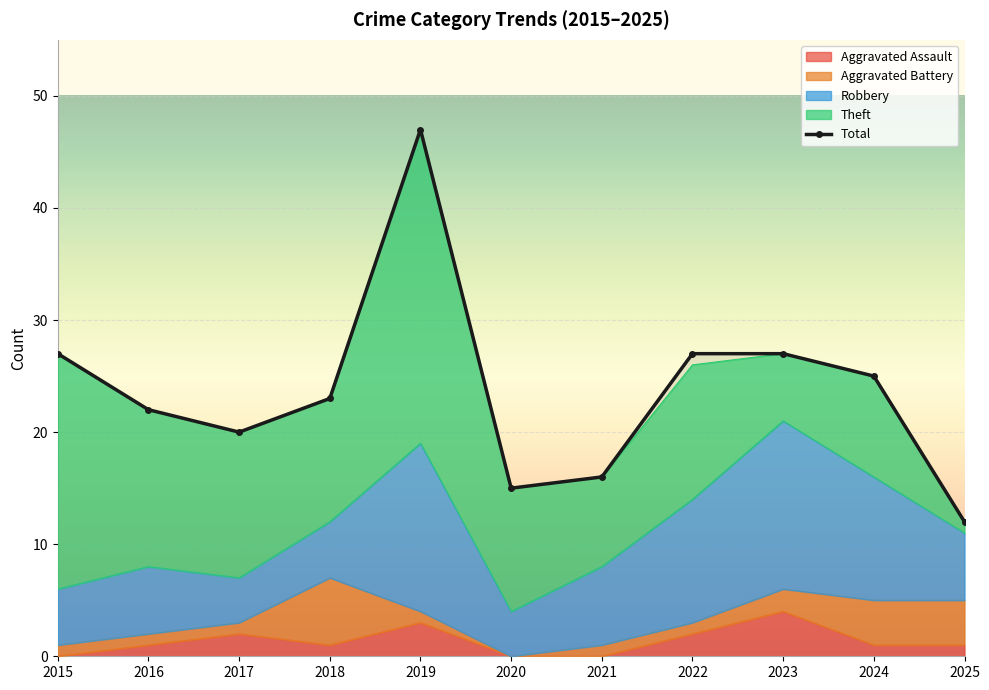

Which series has the largest range (max minus min)?

Total